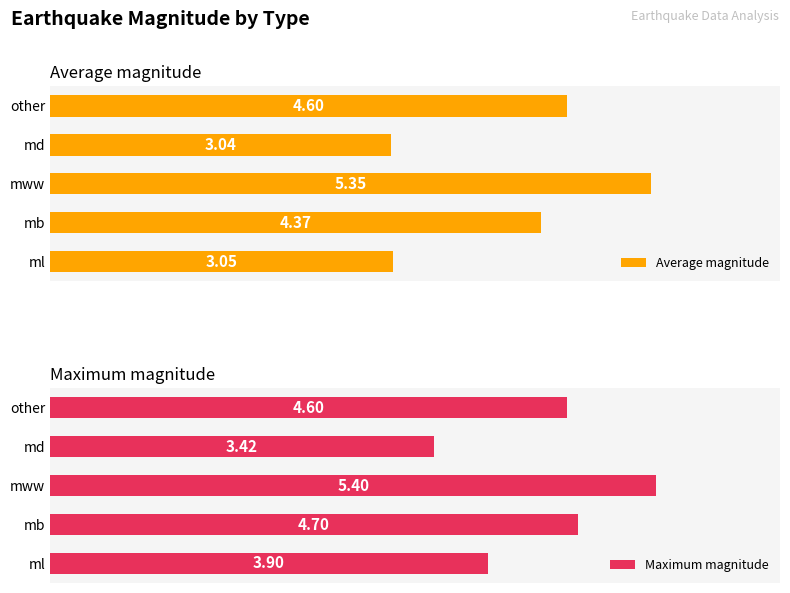

What are all the series names shown in the legend?

Average magnitude, Maximum magnitude